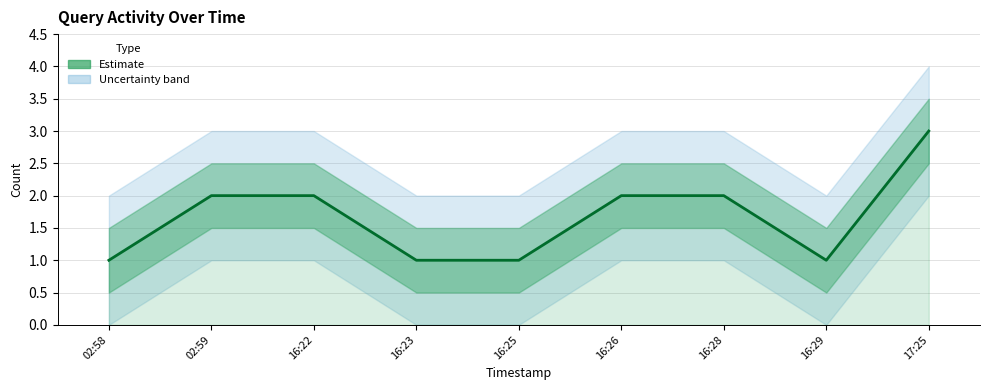

What is the label of the 9th point from the right?

02:58